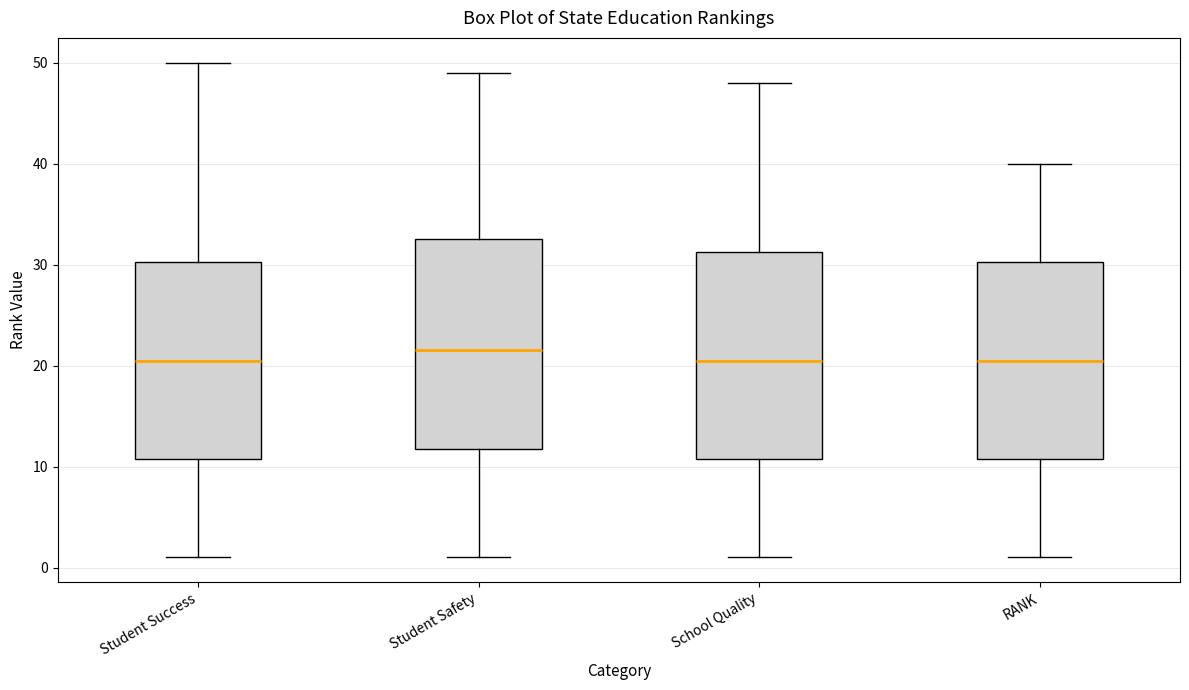

Where does the lower whisker of the box for RANK end on the y-axis? The values are not printed on the chart, so give them approximately, as read against the axis.

1